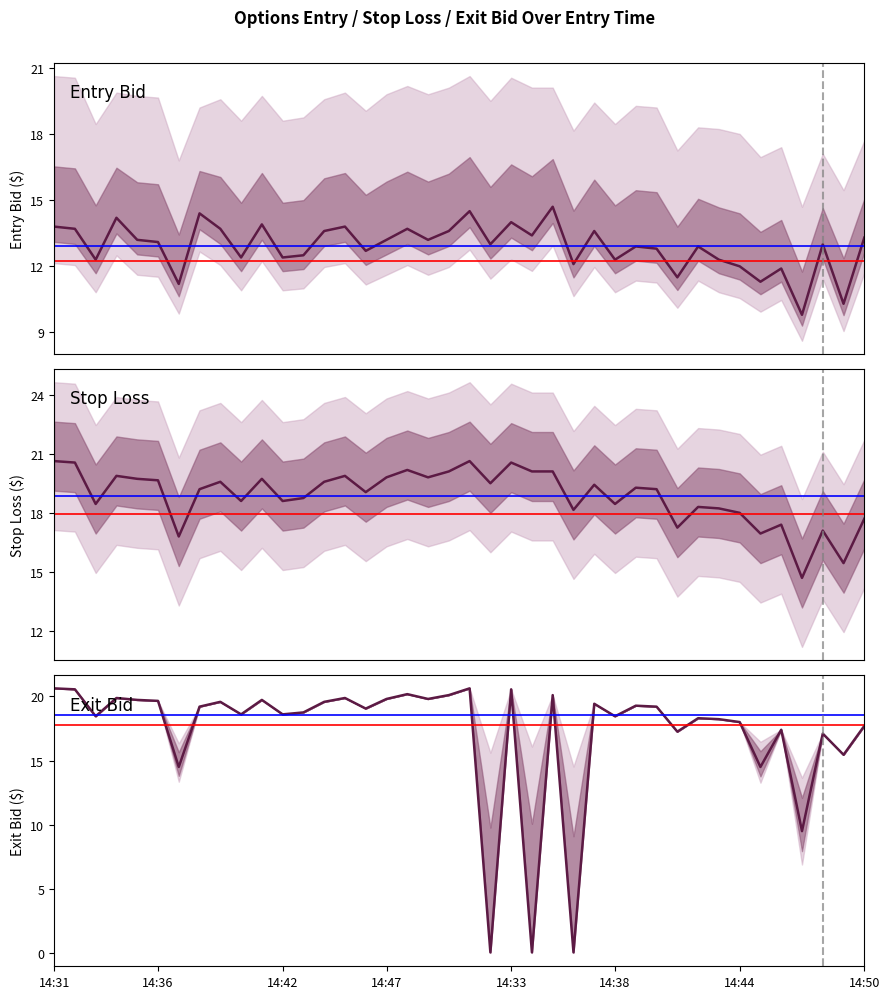

How many series are shown in this chart?

3